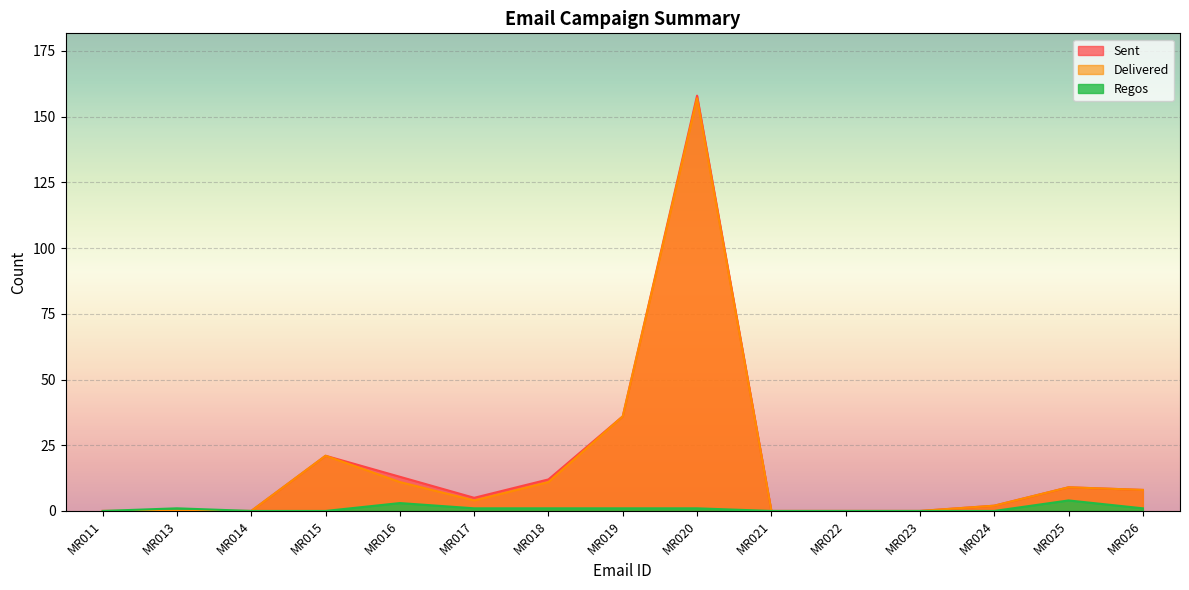

Rank the series at MR020 from highest to lowest value.

Sent, Delivered, Regos